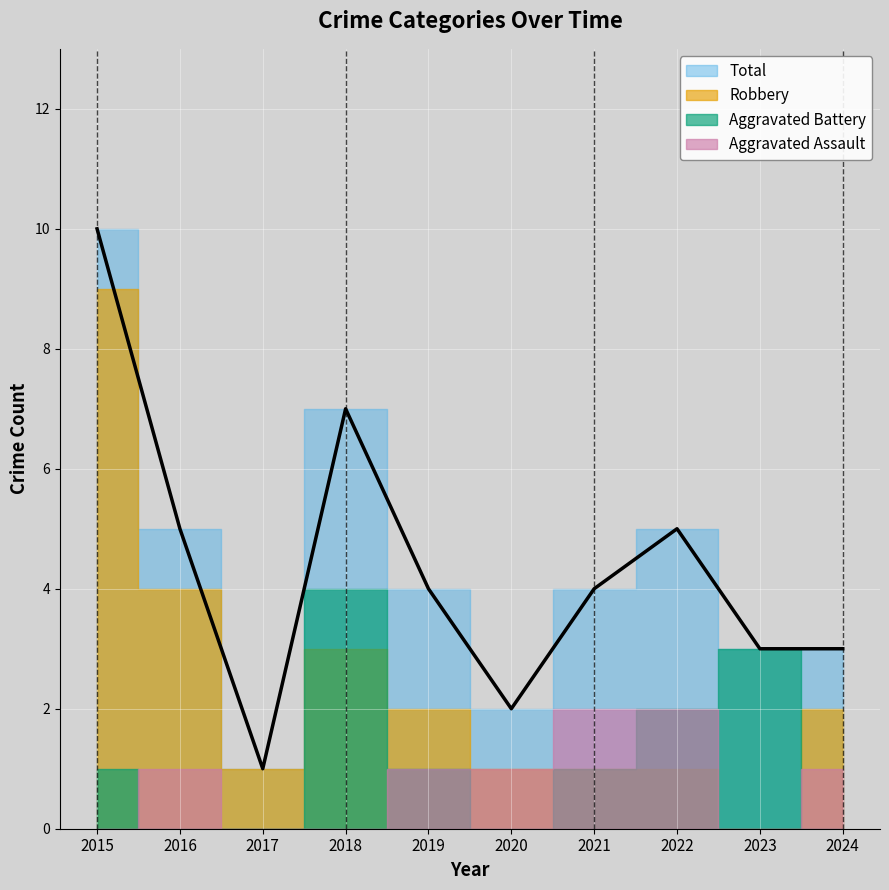

Where does the Aggravated Assault series first go above 1?

2021